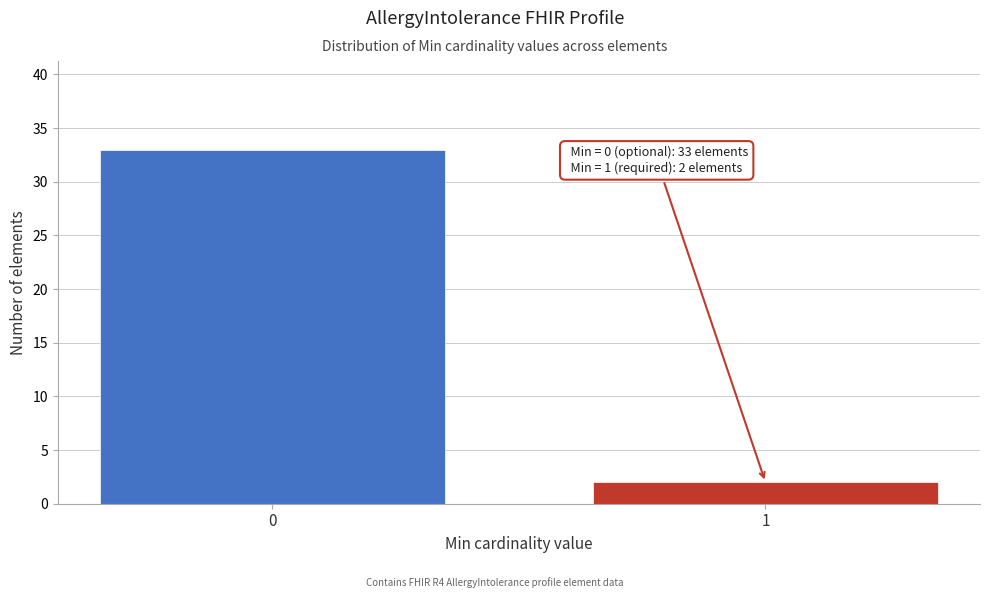

Reading left to right, what are all the values shown in this chart?

0=33	1=2